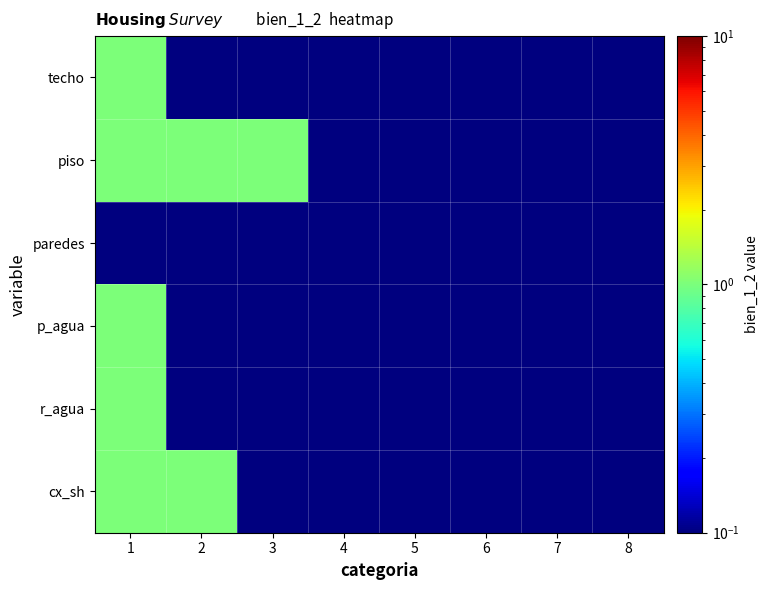

Reading right to left, list all the values displayed in this chart.

techo: 8=0.0	7=0.0	6=0.0	5=0.0	4=0.0	3=0.0	2=0.0	1=1.0
piso: 8=0.0	7=0.0	6=0.0	5=0.0	4=0.0	3=1.0	2=1.0	1=1.0
paredes: 8=0.0	7=0.0	6=0.0	5=0.0	4=0.0	3=0.0	2=0.0	1=0.0
p_agua: 8=0.0	7=0.0	6=0.0	5=0.0	4=0.0	3=0.0	2=0.0	1=1.0
r_agua: 8=0.0	7=0.0	6=0.0	5=0.0	4=0.0	3=0.0	2=0.0	1=1.0
cx_sh: 8=0.0	7=0.0	6=0.0	5=0.0	4=0.0	3=0.0	2=1.0	1=1.0